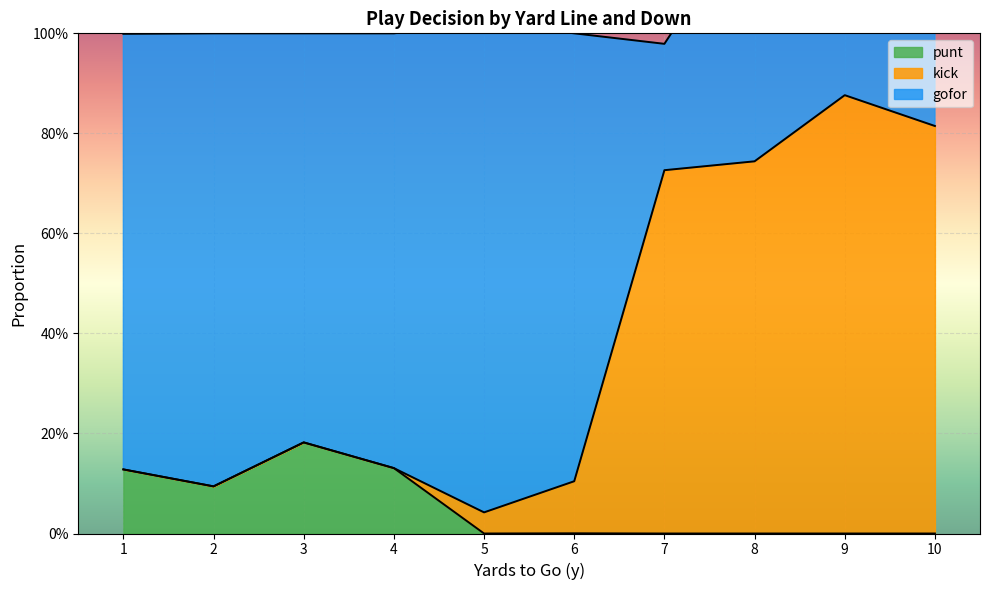

Rank the series at 6 from highest to lowest value.

gofor, kick, punt